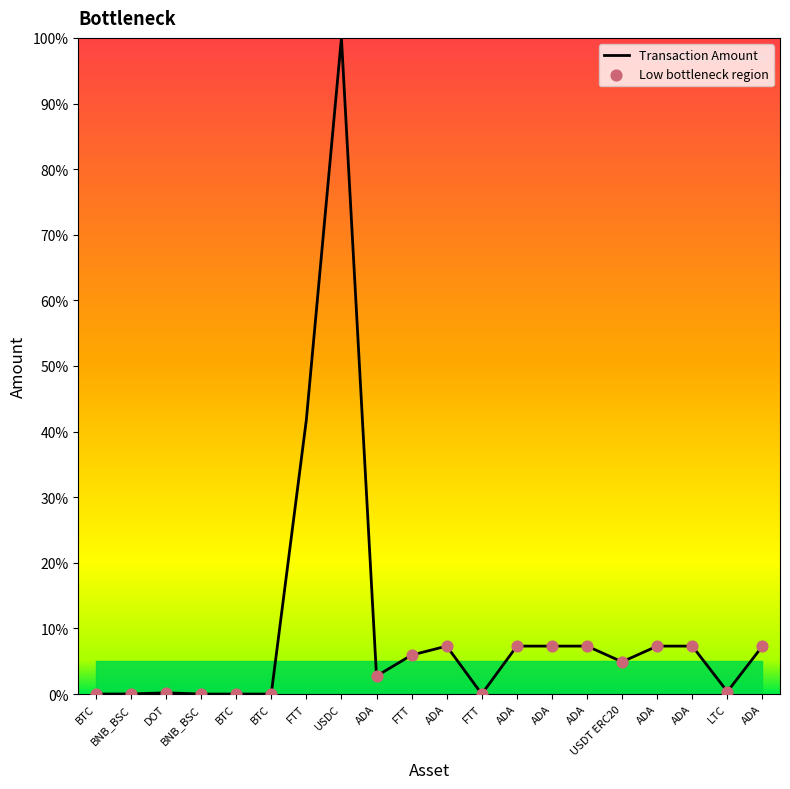

What is the change in value from FTT to FTT?

-5.9